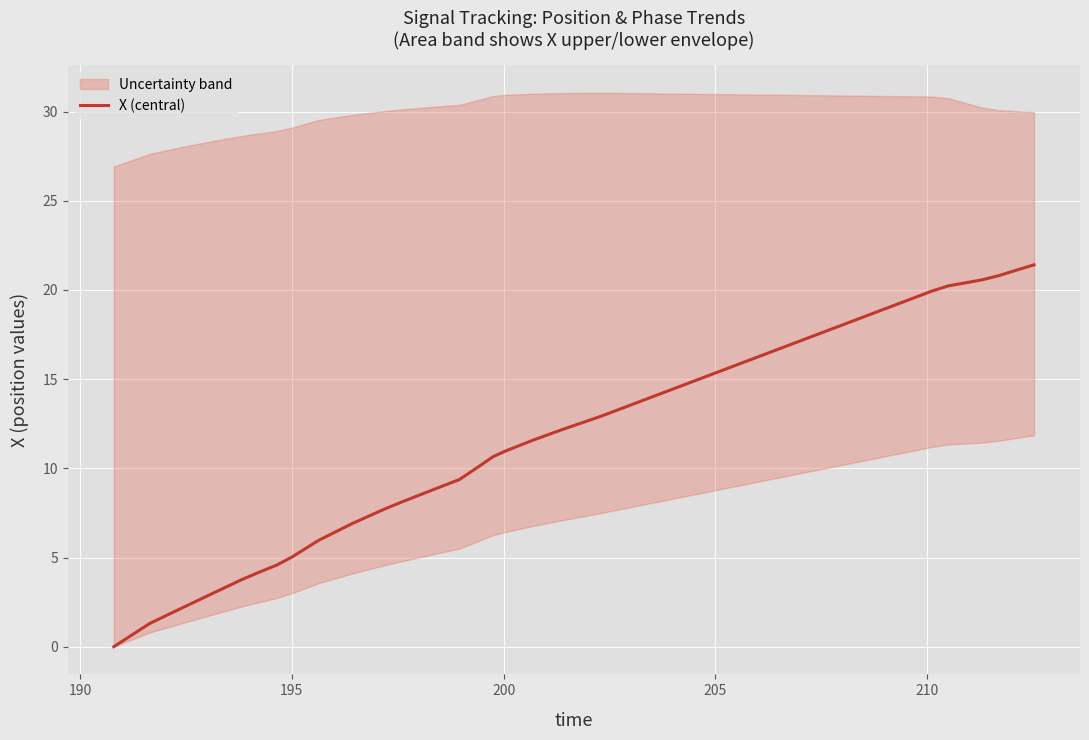

What is the maximum value for X (central)?

21.4